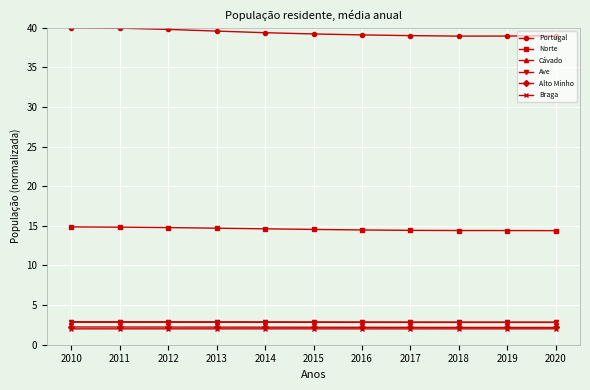

True or false: Norte and Alto Minho intersect in this chart.

False